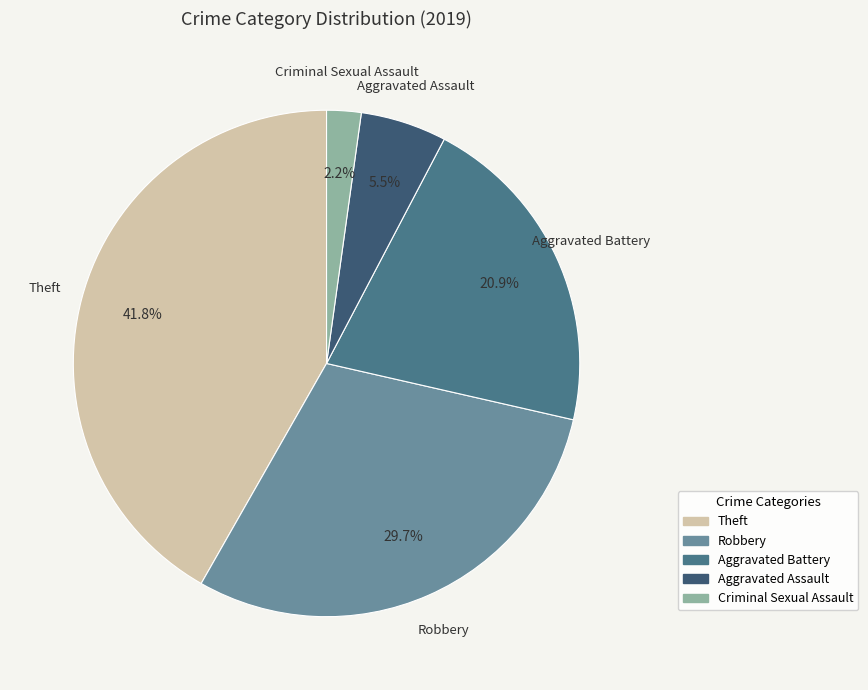

Which category has the biggest portion of the pie?

Theft